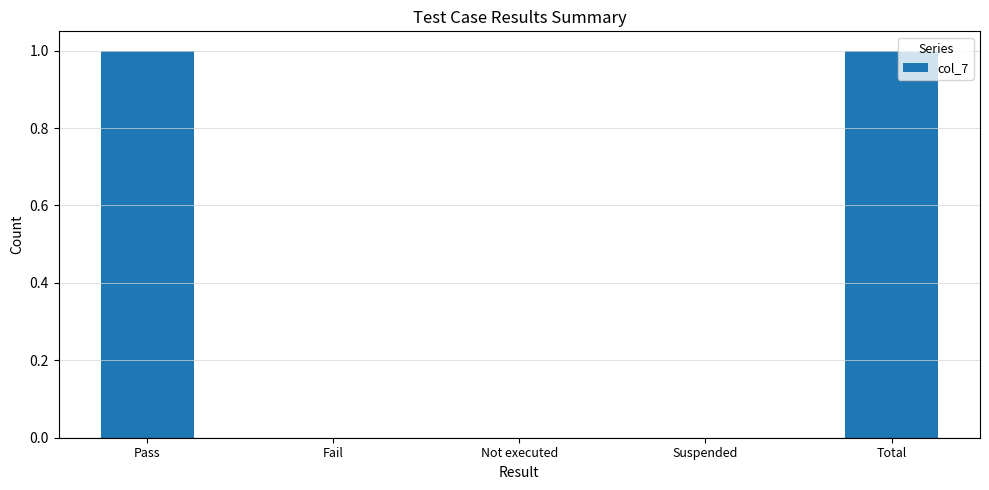

Which has a higher value, Total or Fail?

Total